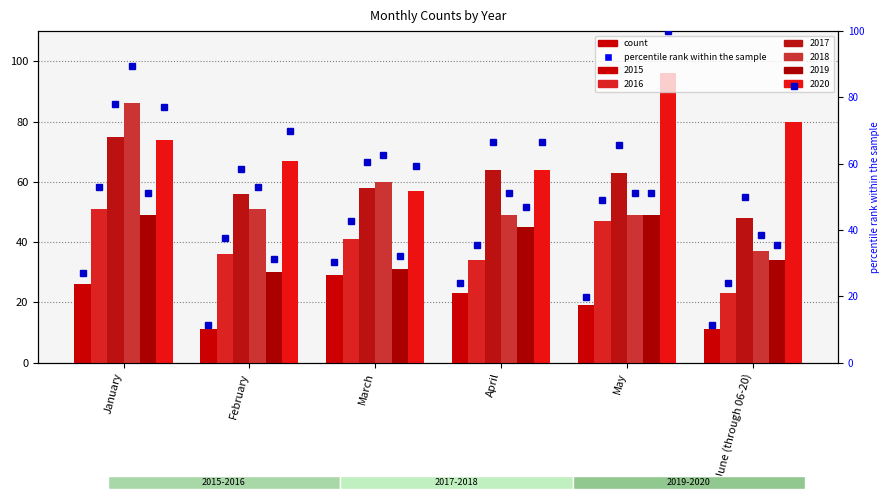

Approximately how many times larger is the value at June (through 06-20) compared to April?

0.5